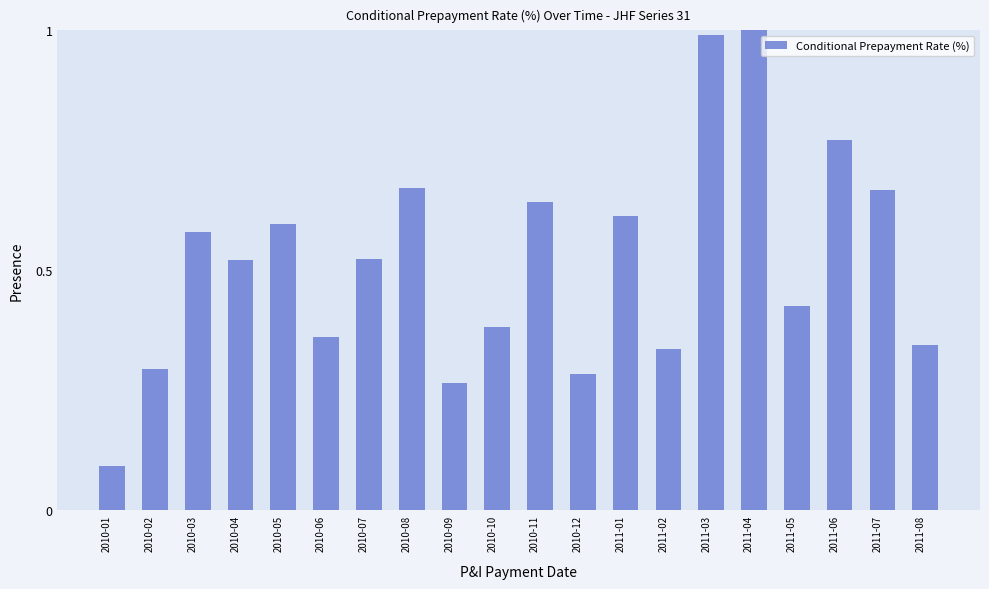

Is it true that the value at 2011-05 is 0.6?

False